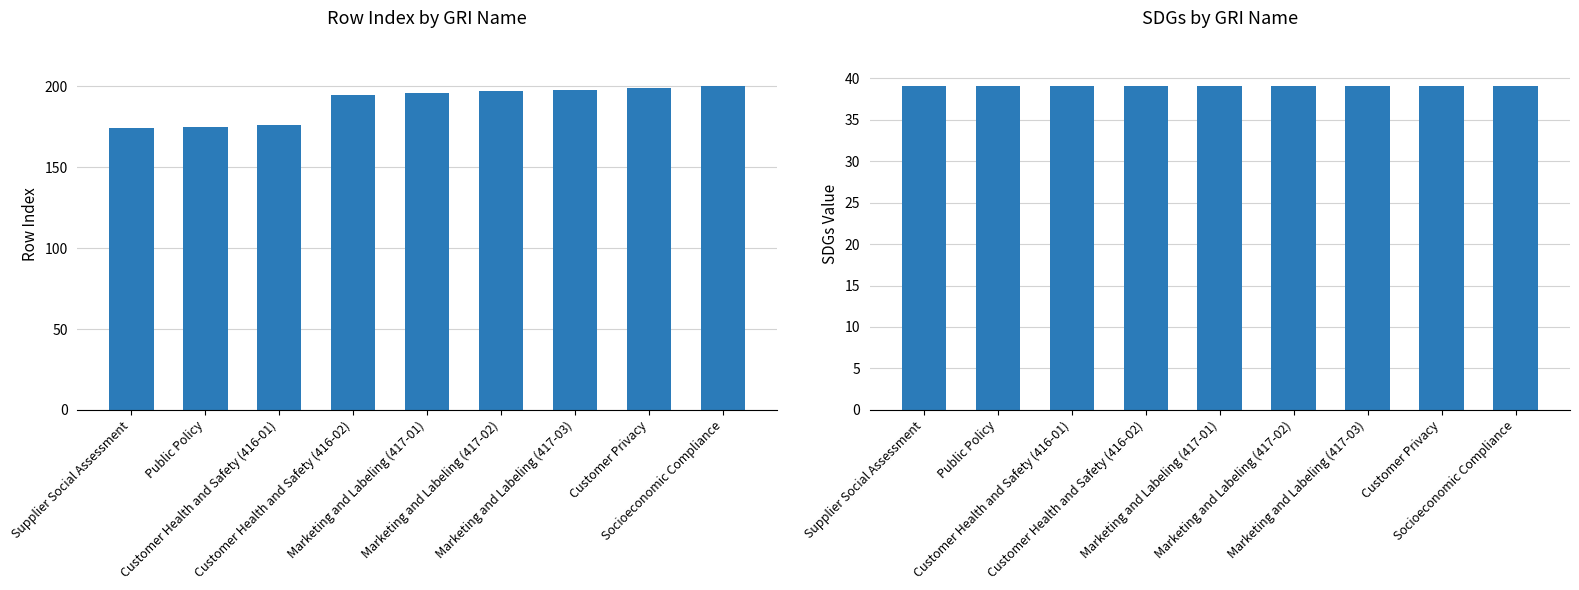

What is the greatest value displayed?

200